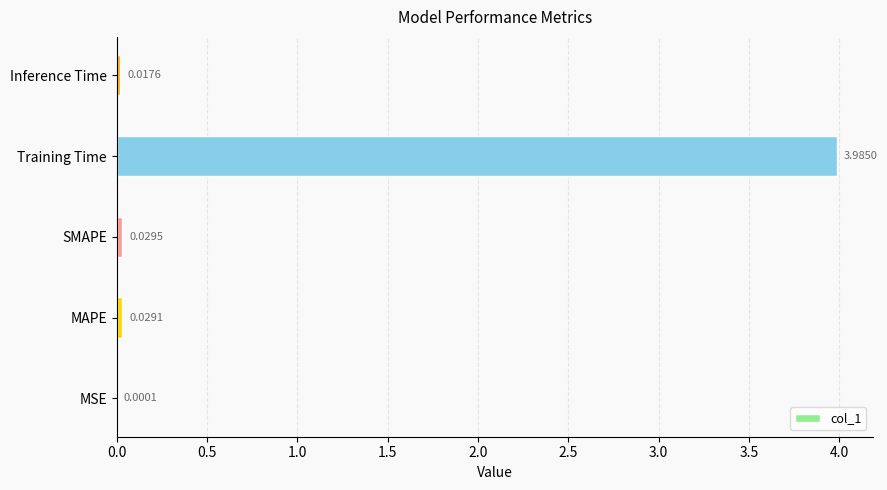

Are the bars horizontal?

Yes